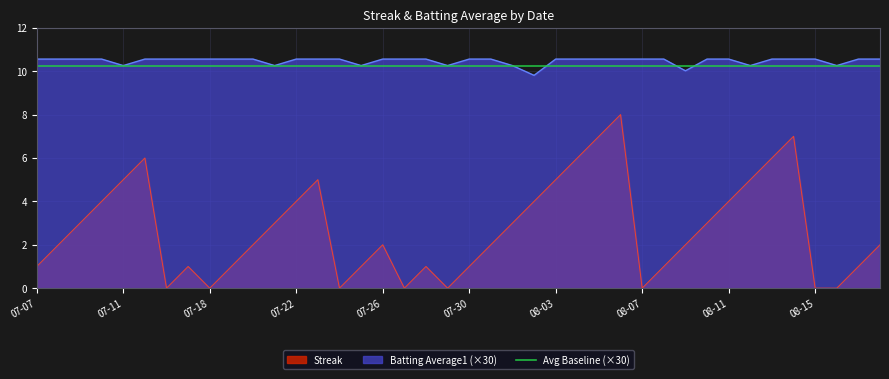

At 07-26, list the series in order from largest to smallest.

Batting Average1 (×30), Avg Baseline (×30), Streak